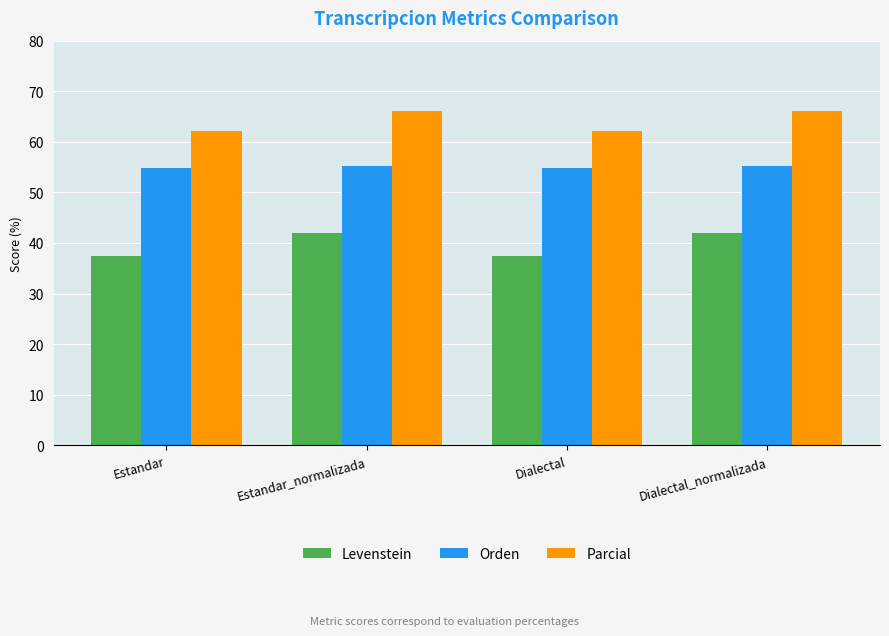

What is the maximum value shown in the chart?

66.2